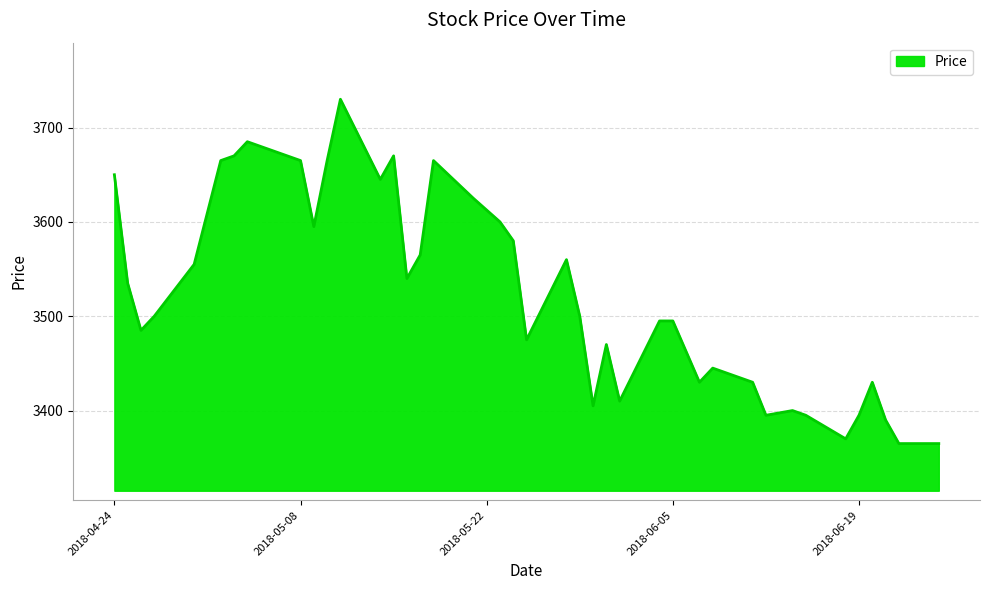

Does the chart display data point markers on the line(s)?

No